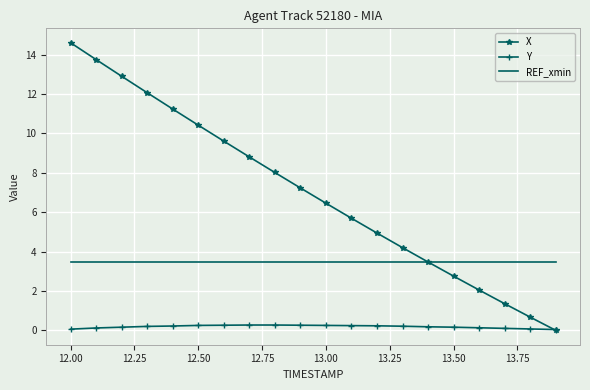

Which series has the largest total across all categories?

X